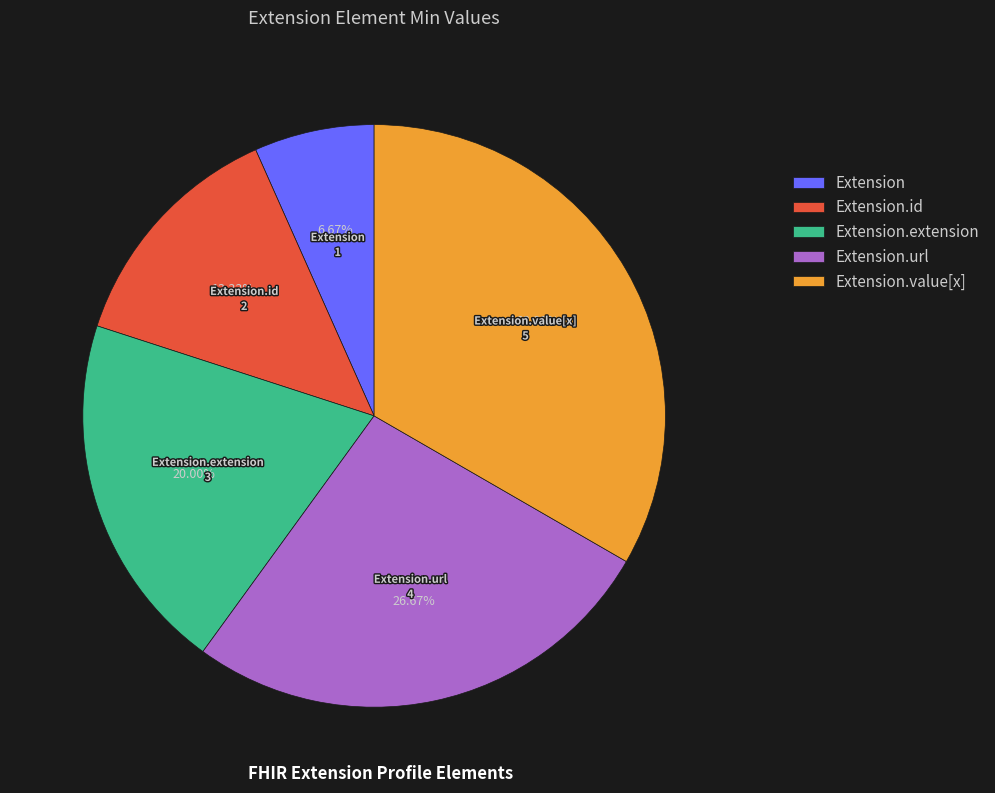

How much of the chart is everything except Extension.extension?

80.0%